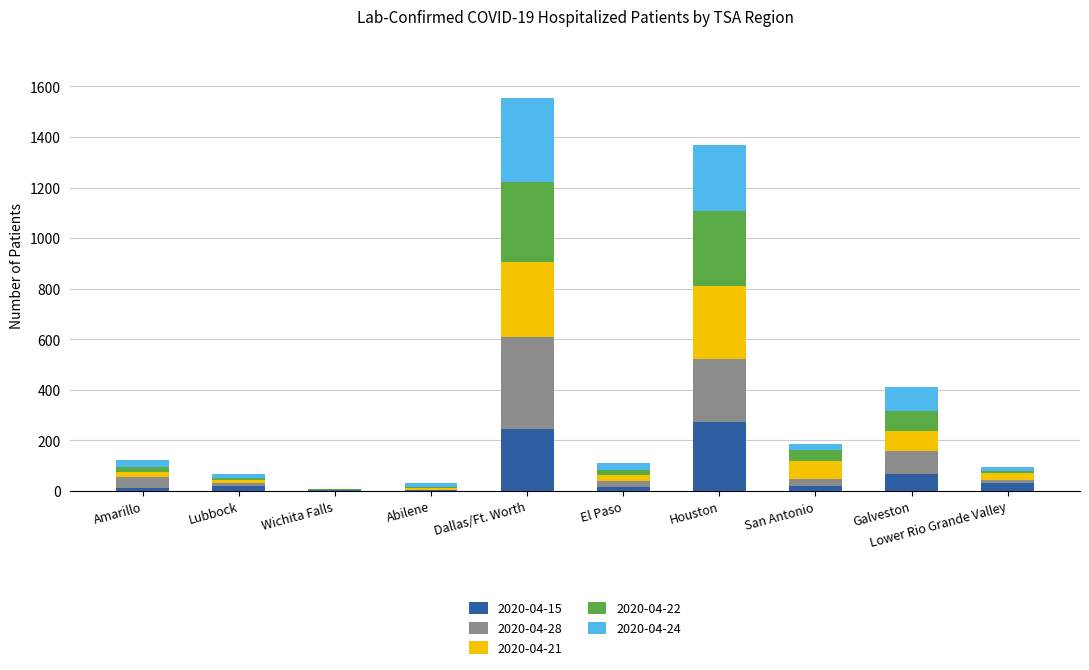

What is the total value across all series at Houston?

1369